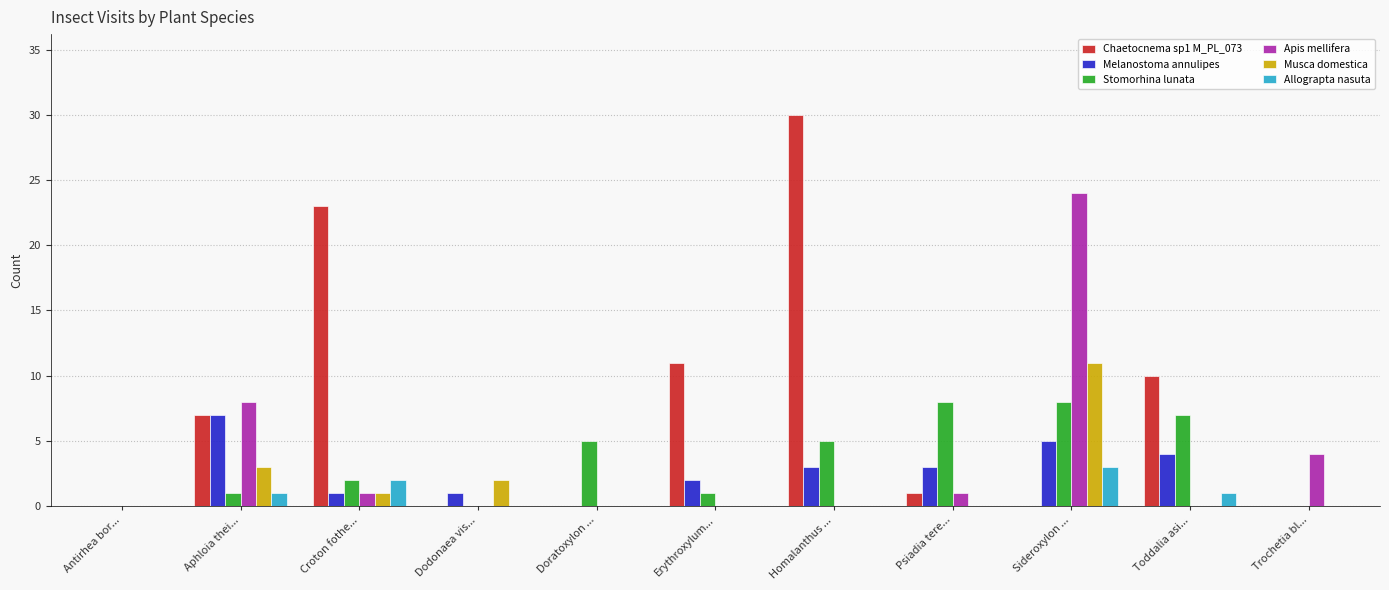

Are the bars grouped side by side (vs. stacked)?

Yes